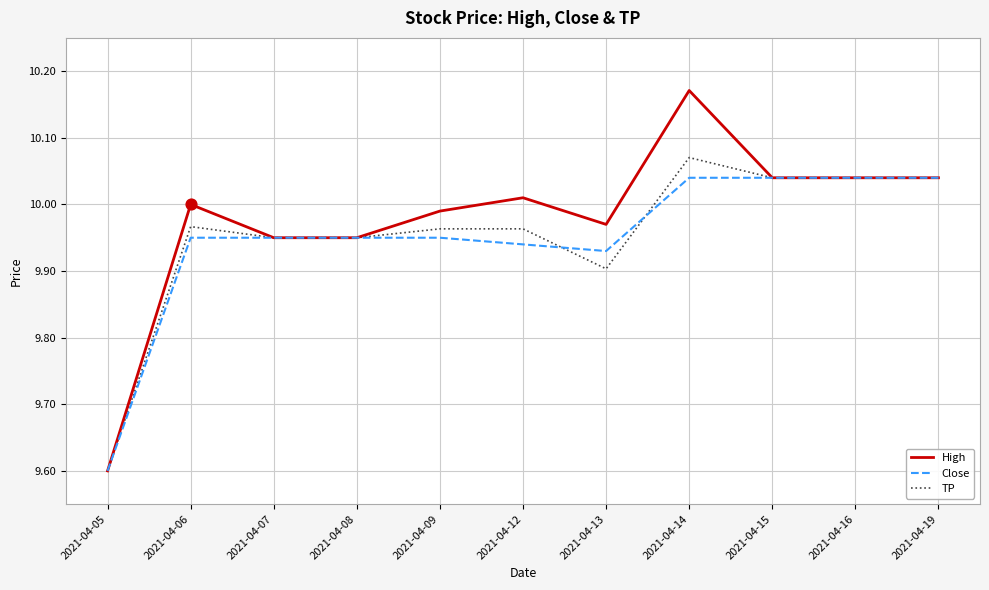

What are all the series names shown in the legend?

High, Close, TP